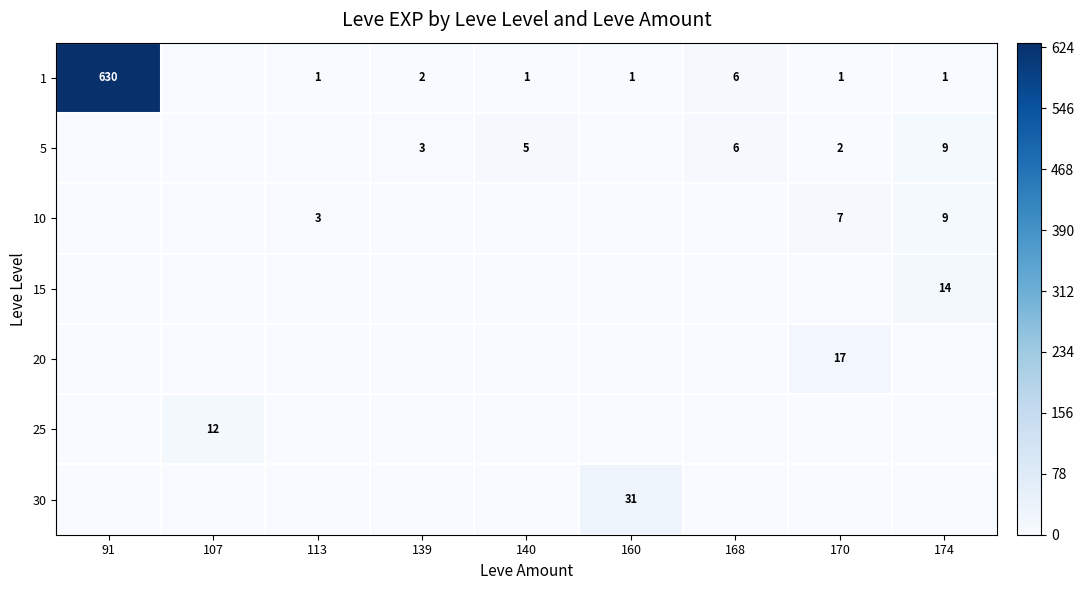

The value of 1 at 170 is 1. True or false?

True